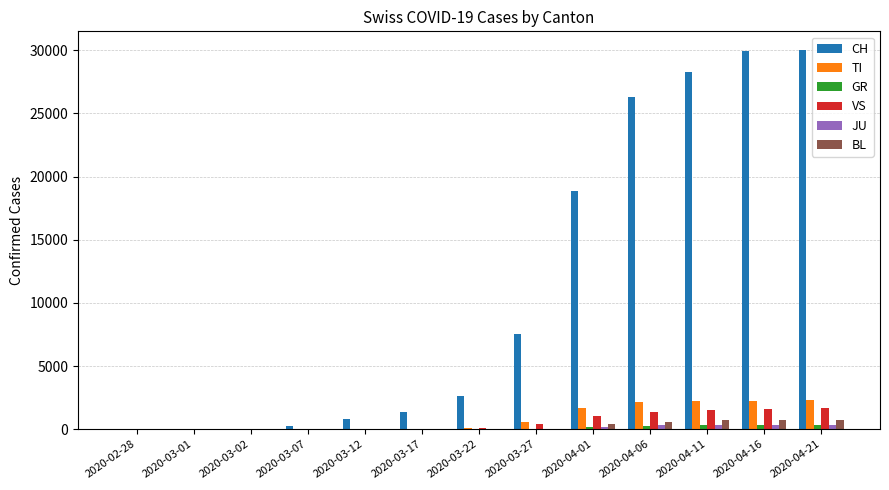

What is the highest value of the VS series?

1644